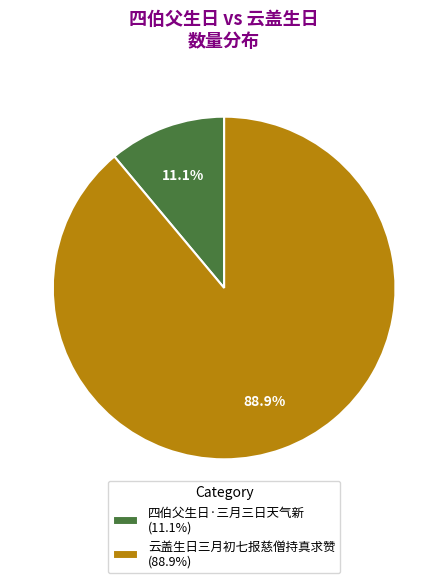

Rank the categories by value from lowest to highest.

四伯父生日·三月三日天气新, 云盖生日三月初七报慈僧持真求赞